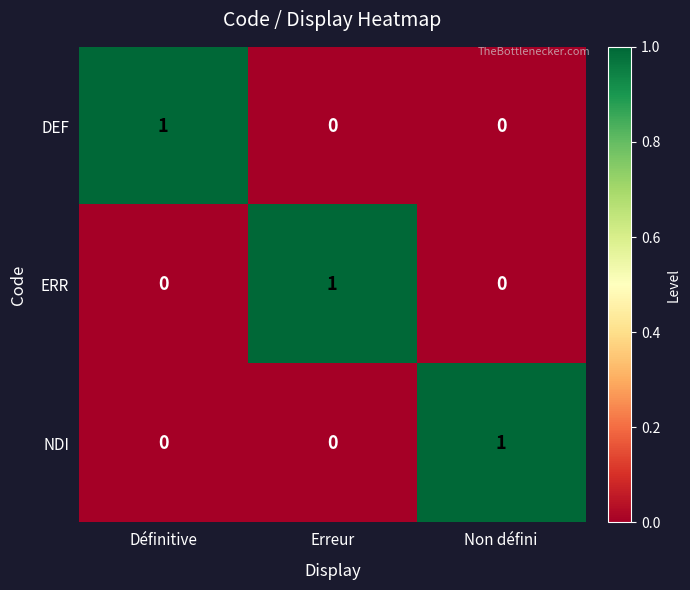

Reading right to left, transcribe all the data shown in this chart.

DEF: Non défini=0	Erreur=0	Définitive=1
ERR: Non défini=0	Erreur=1	Définitive=0
NDI: Non défini=1	Erreur=0	Définitive=0